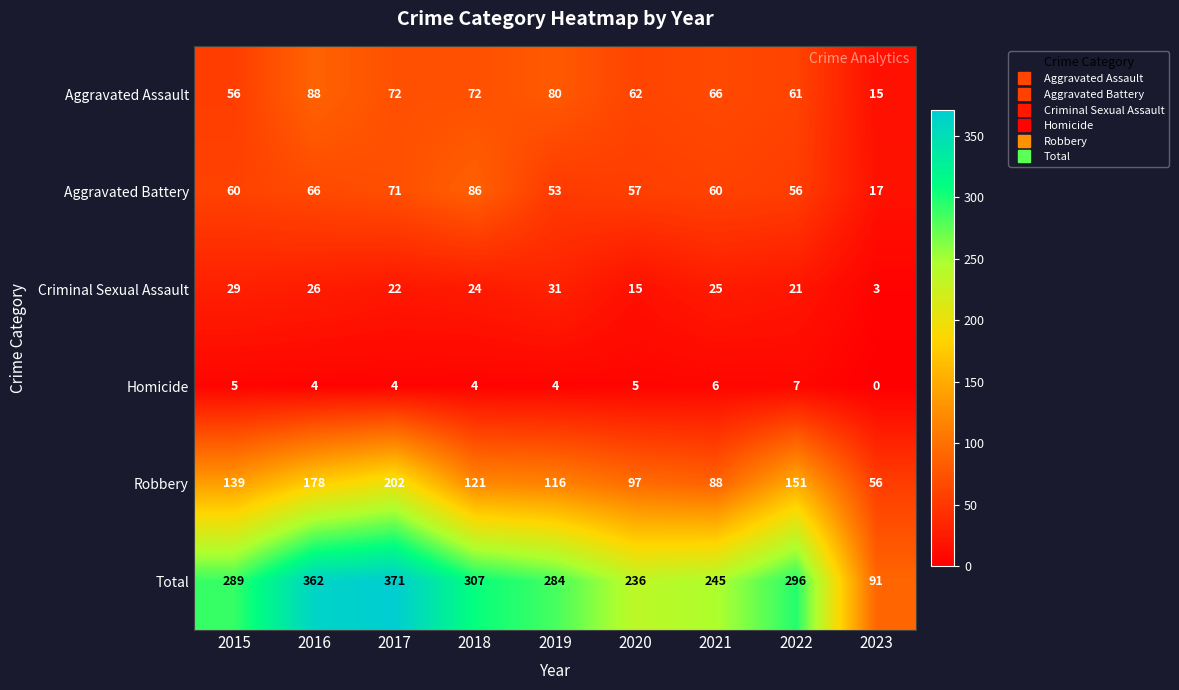

The value of Aggravated Assault at 2023 is 15. True or false?

True